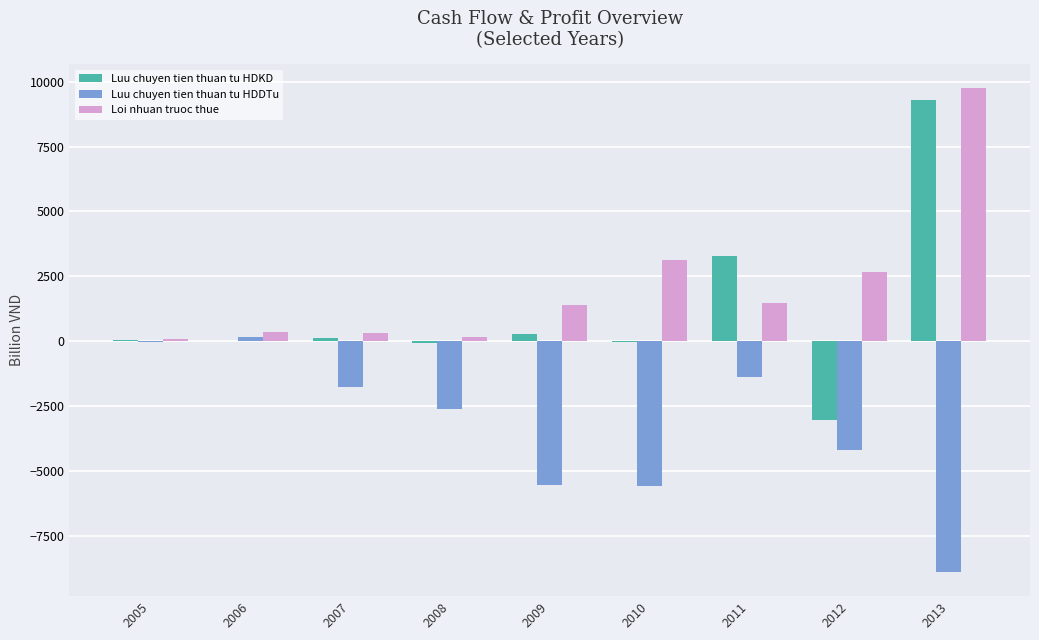

How many series are shown in this chart?

3